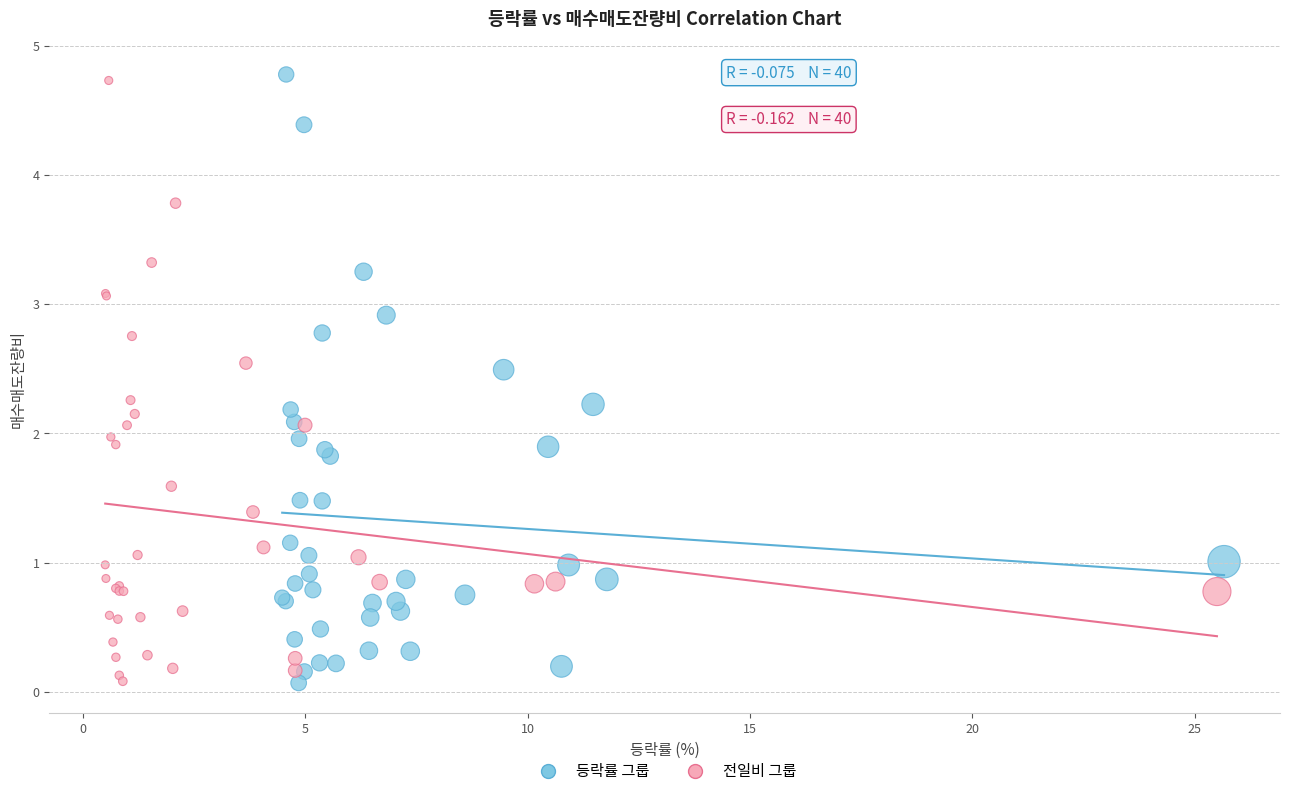

Which series has the widest spread of Y values?

등락률 그룹